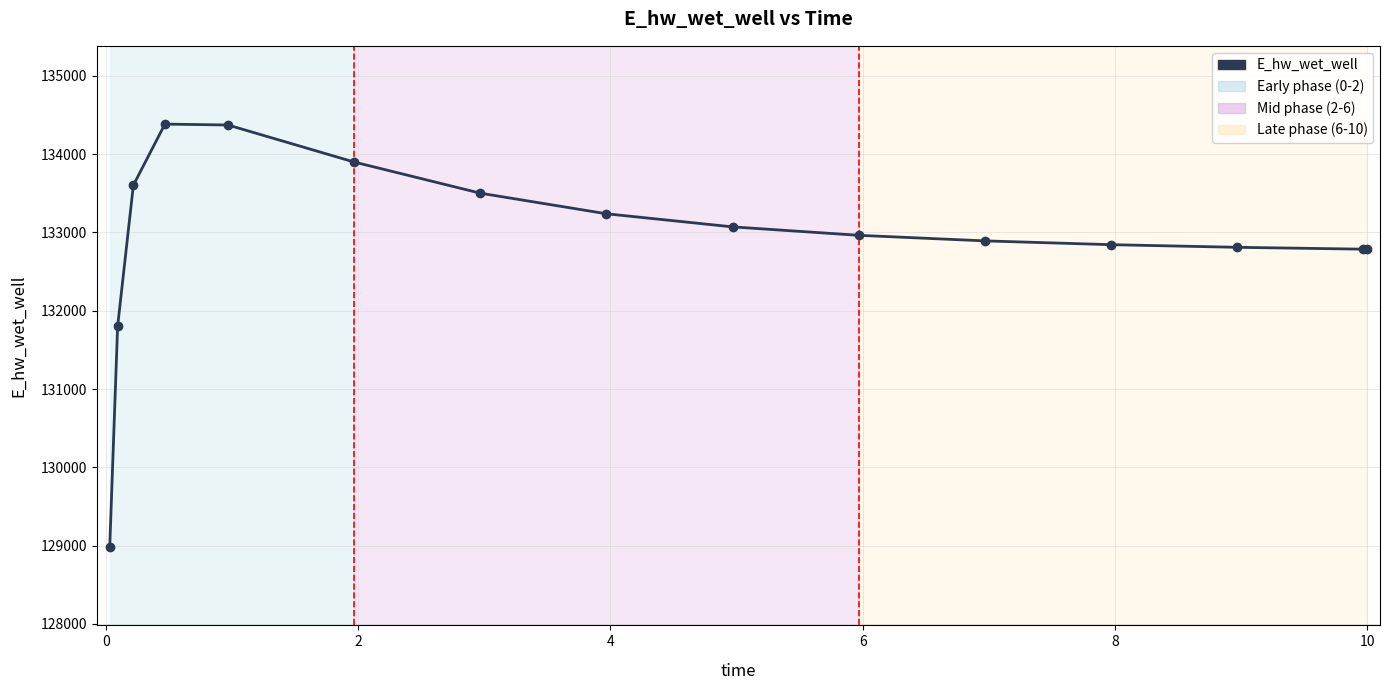

What is the smallest value displayed?

128979.8